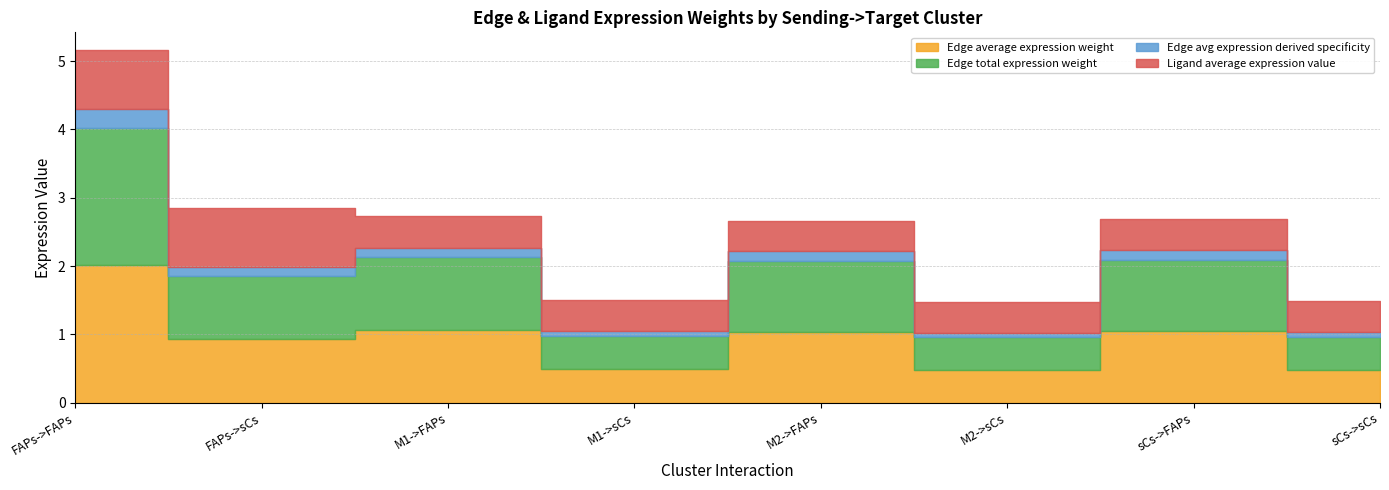

How many data points in Edge average expression weight are above 1?

4